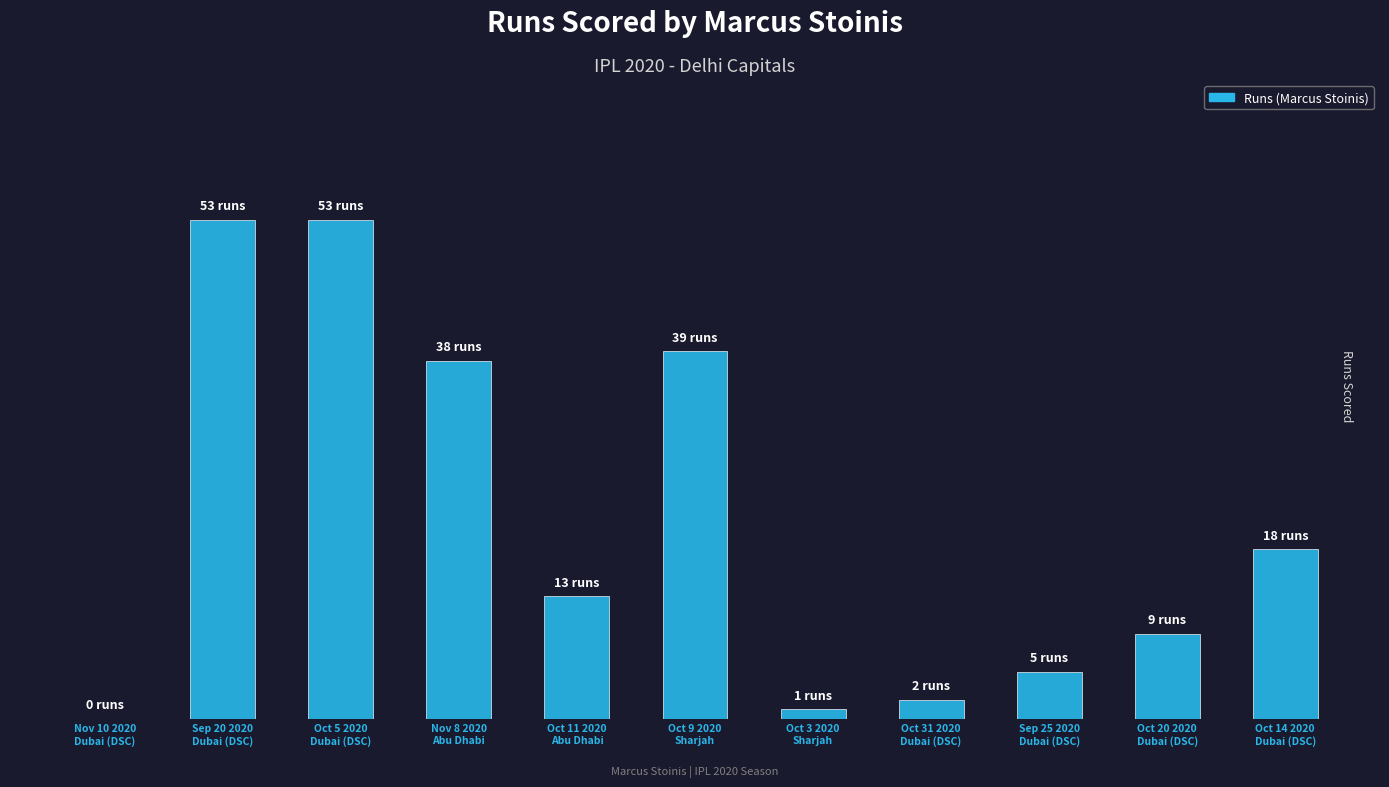

At which label does the data first exceed 13?

Sep 20 2020
Dubai (DSC)